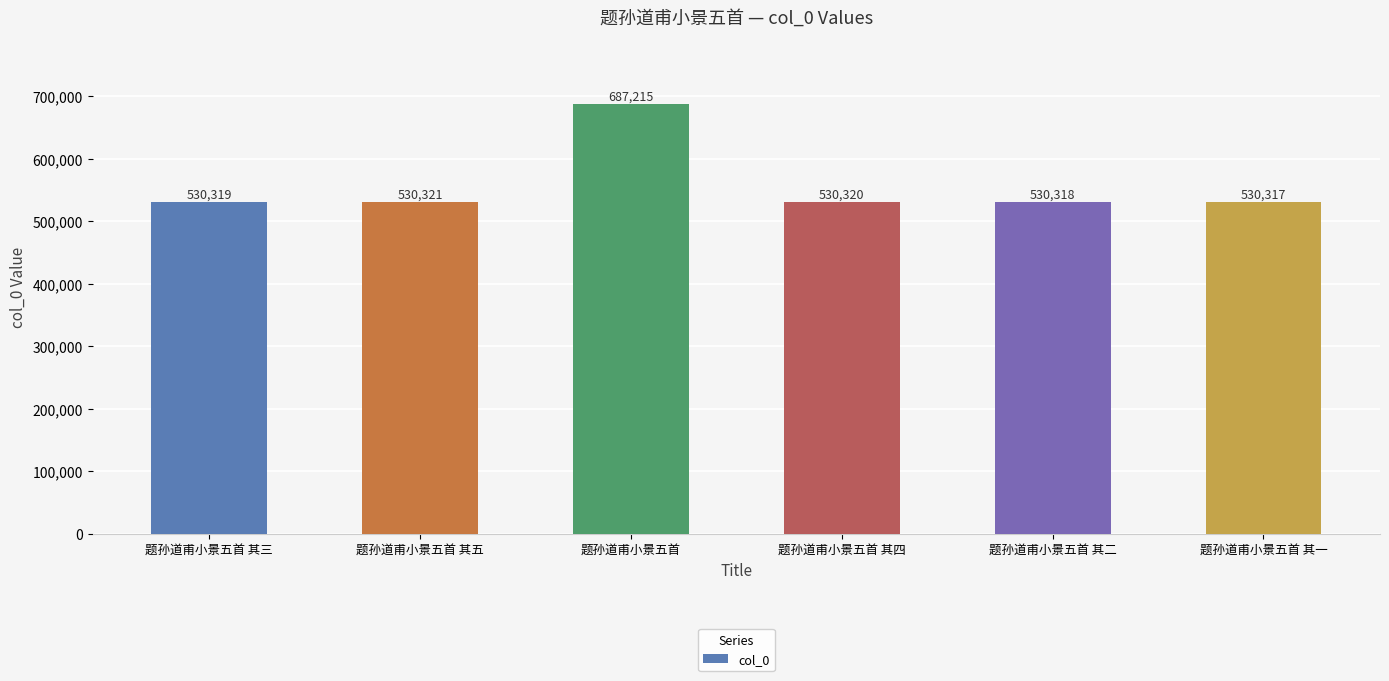

Where is the data nearest to the value 608766?

题孙道甫小景五首 其五